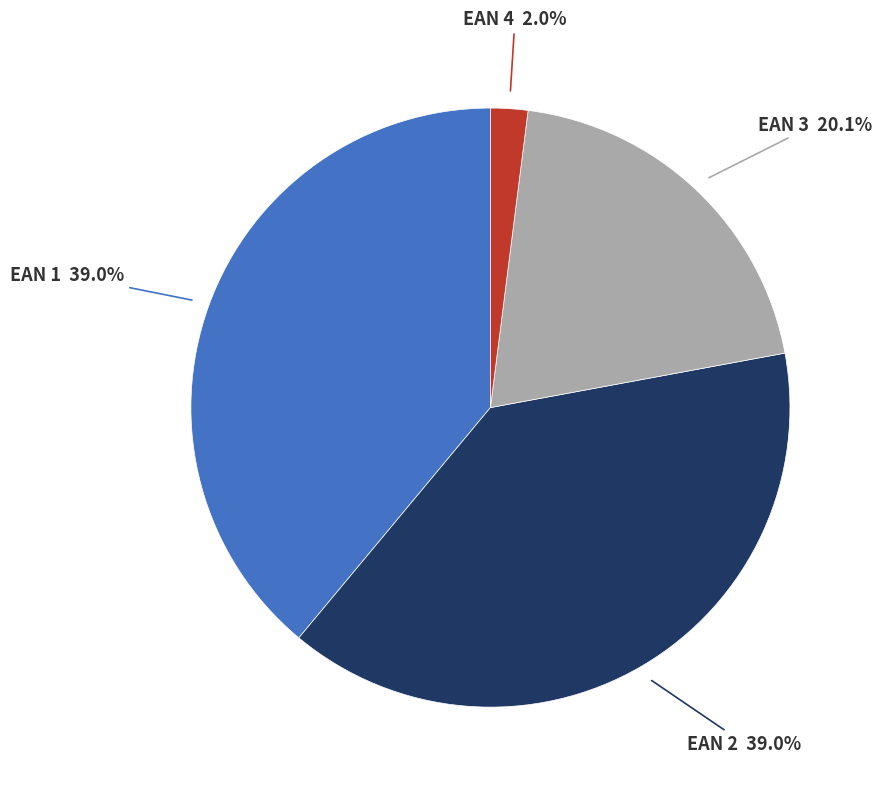

Does any single category account for the majority?

No